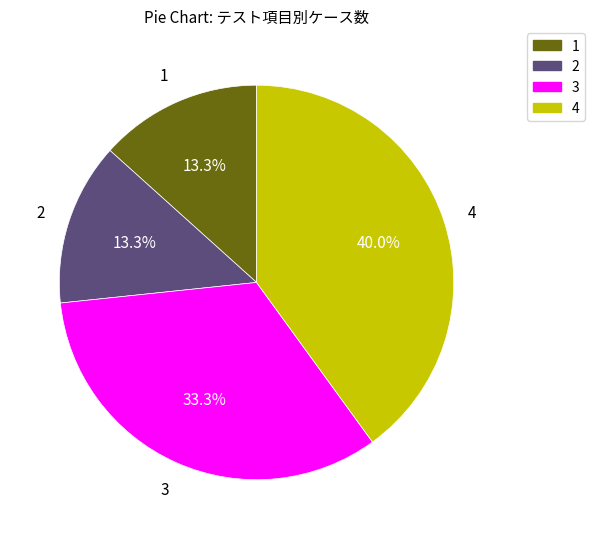

Is there any slice that represents more than half of the pie?

No